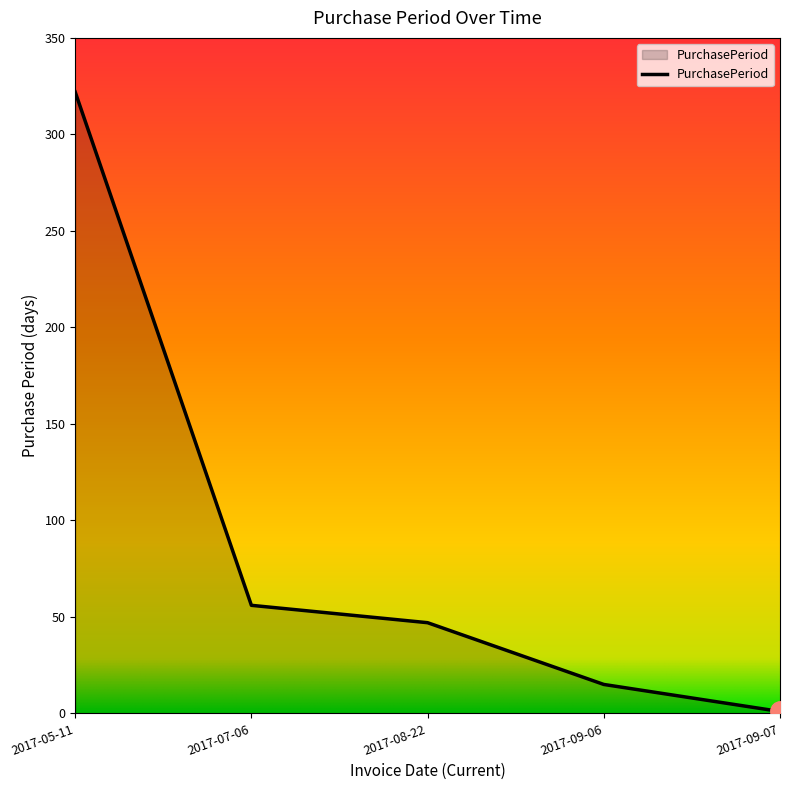

What position from the left is 2017-09-07?

5